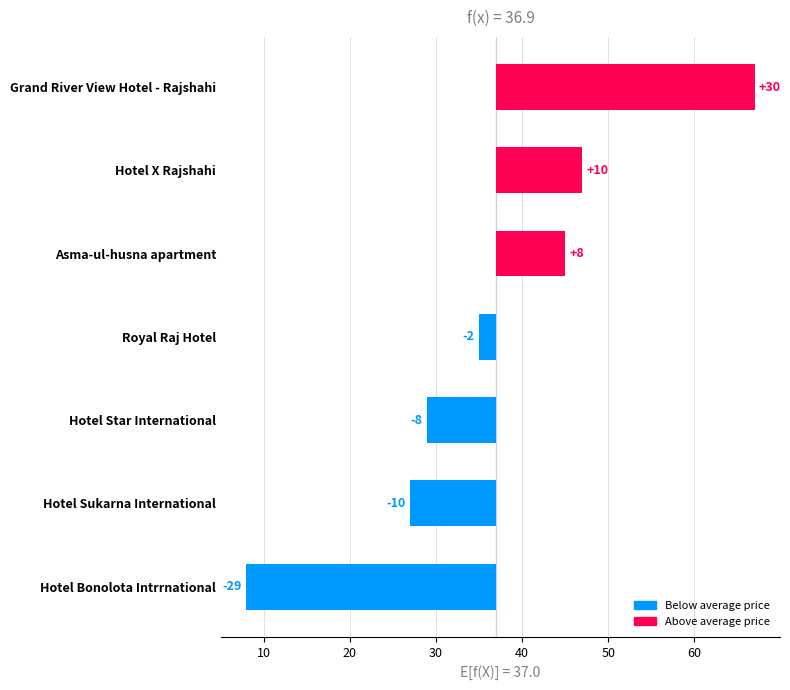

Between Hotel Star International and Hotel Sukarna International, which is larger?

Hotel Star International